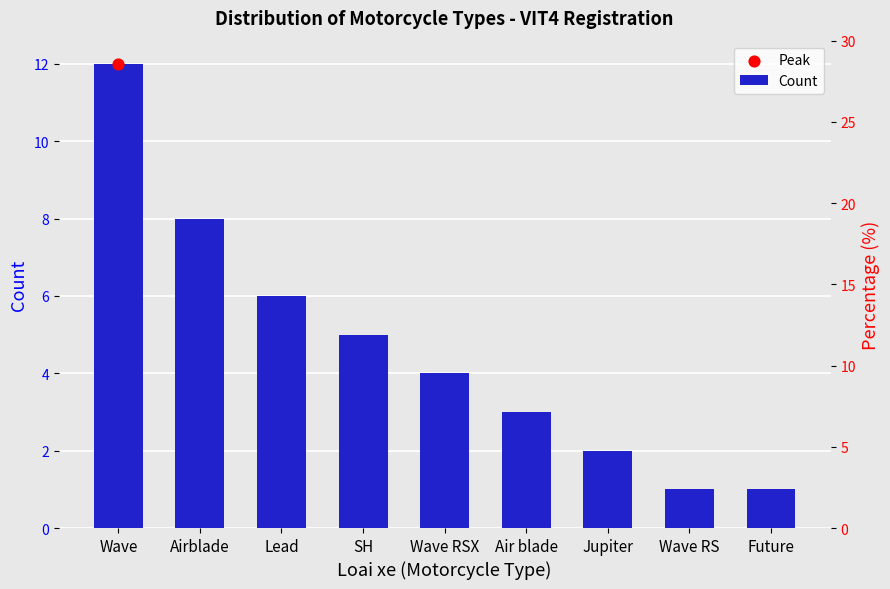

What is the change in value from Airblade to Jupiter?

-6